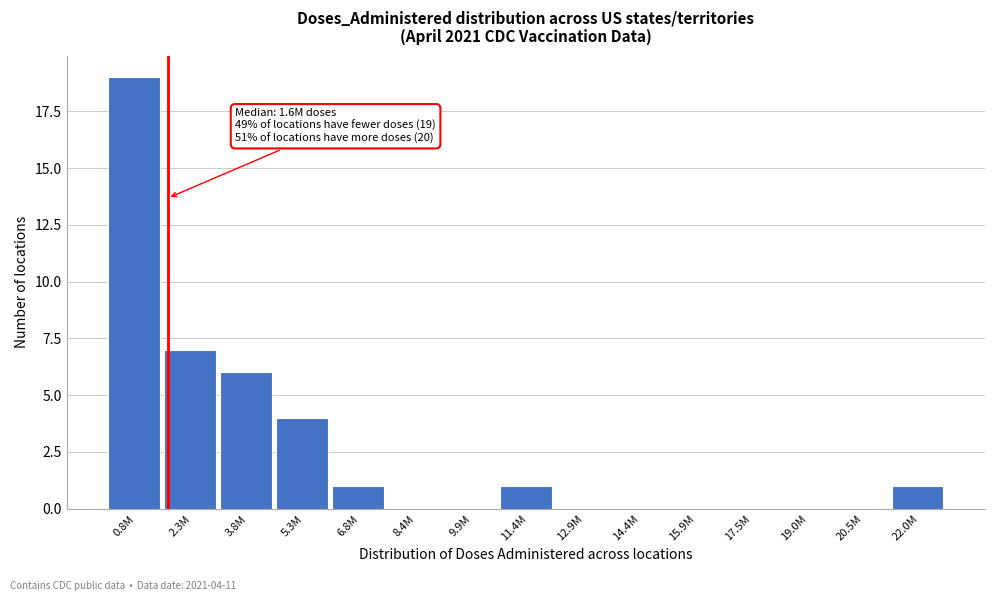

Reading left to right, transcribe all the data shown in this chart.

0.8M=19	2.3M=7	3.8M=6	5.3M=4	6.8M=1	8.4M=0	9.9M=0	11.4M=1	12.9M=0	14.4M=0	15.9M=0	17.5M=0	19.0M=0	20.5M=0	22.0M=1